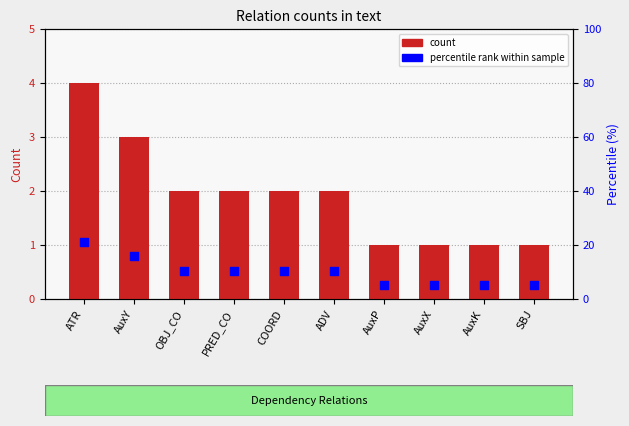

At how many categories does at least one series exceed 1?

10